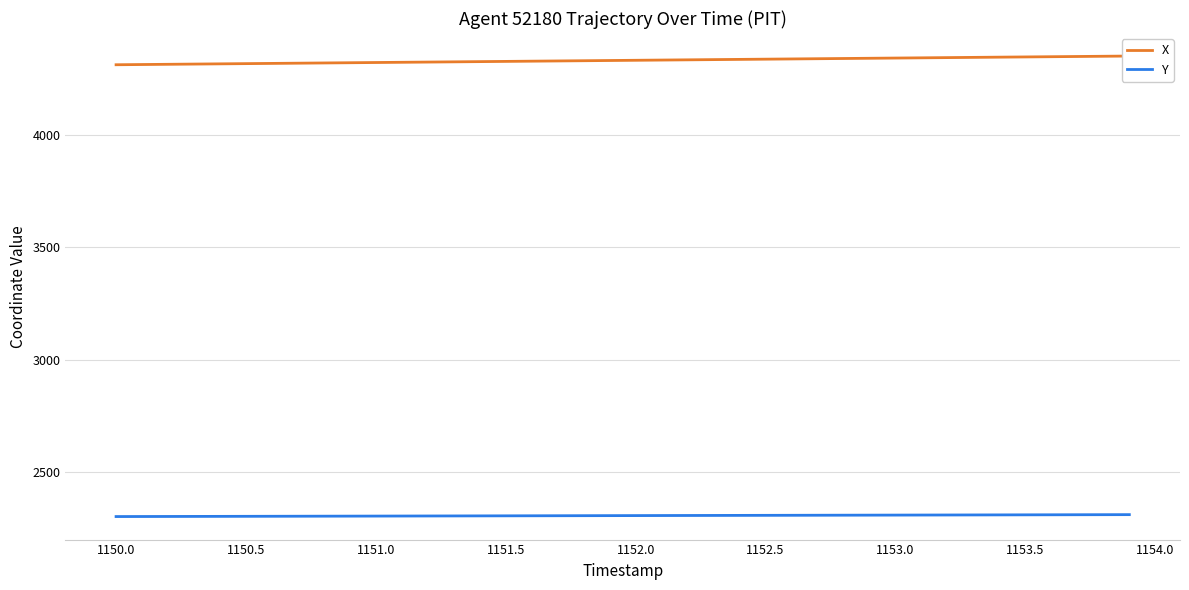

Reading left to right, list all the values displayed in this chart.

X: 4311.1	4312.0	4313.0	4314.0	4315.0	4316.0	4317.0	4318.0	4319.0	4320.0	4321.0	4322.0	4323.0	4324.0	4324.9	4325.9	4326.9	4327.9	4328.9	4329.9	4330.9	4331.9	4332.9	4333.9	4334.9	4335.9	4336.9	4337.9	4338.8	4339.8	4340.8	4341.8	4342.8	4343.8	4344.8	4345.8	4346.8	4347.8	4348.8	4349.7
Y: 2302.1	2302.3	2302.5	2302.7	2302.9	2303.2	2303.4	2303.6	2303.8	2304.0	2304.2	2304.4	2304.7	2304.9	2305.1	2305.3	2305.5	2305.8	2306.0	2306.2	2306.4	2306.6	2306.8	2307.1	2307.3	2307.5	2307.7	2307.9	2308.2	2308.4	2308.6	2308.8	2309.1	2309.3	2309.5	2309.7	2309.9	2310.2	2310.4	2310.6